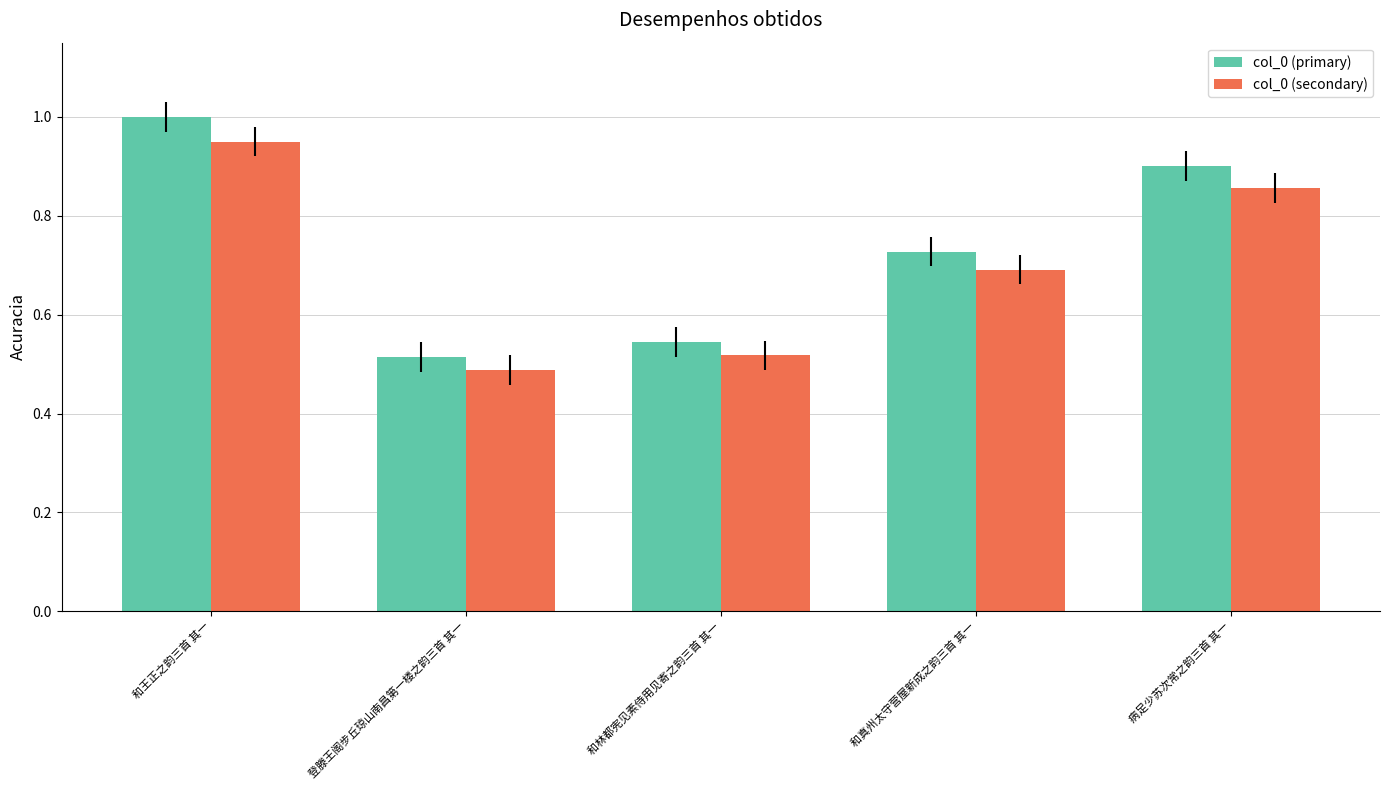

What is the sum of all col_0 (primary) values?

3.7